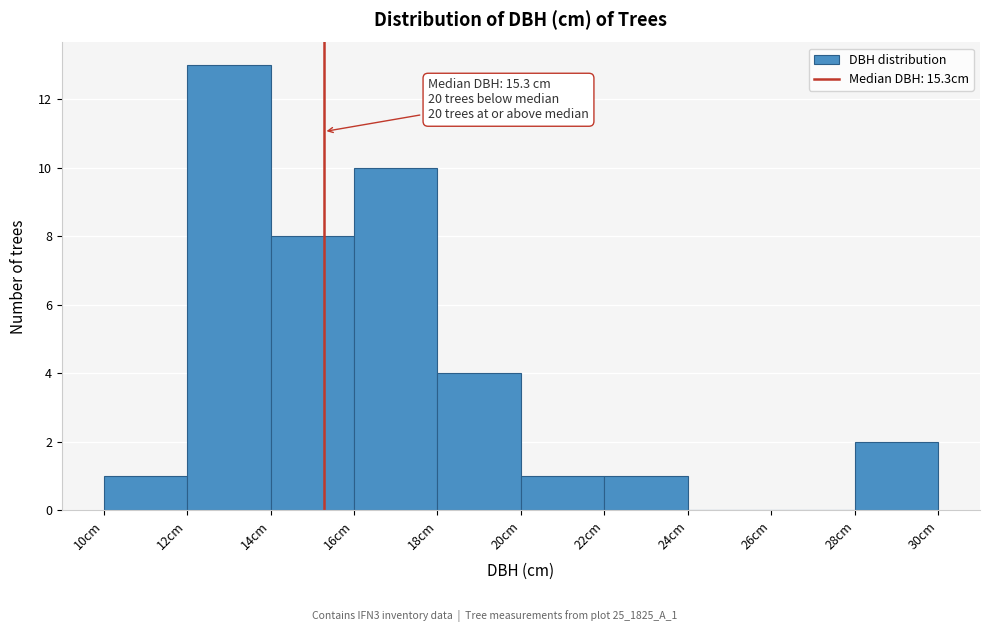

Over which range of the x-axis is the bar tallest?

12 to 14